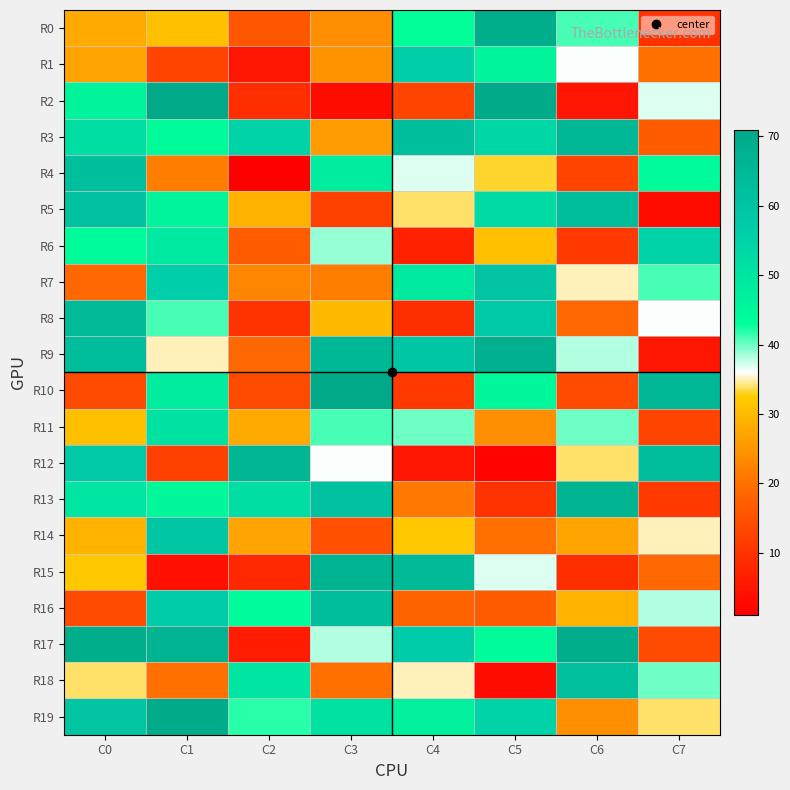

Reading left to right, extract all data points from this chart.

R0: C0=28	C1=31	C2=16	C3=24	C4=43	C5=69	C6=41	C7=10
R1: C0=27	C1=13	C2=5	C3=25	C4=56	C5=46	C6=36	C7=20
R2: C0=46	C1=71	C2=9	C3=3	C4=13	C5=70	C6=5	C7=37
R3: C0=52	C1=44	C2=55	C3=26	C4=62	C5=54	C6=65	C7=17
R4: C0=62	C1=22	C2=1	C3=48	C4=37	C5=33	C6=13	C7=44
R5: C0=61	C1=46	C2=29	C3=12	C4=34	C5=53	C6=63	C7=3
R6: C0=44	C1=49	C2=17	C3=39	C4=7	C5=31	C6=11	C7=55
R7: C0=19	C1=56	C2=23	C3=22	C4=49	C5=60	C6=35	C7=41
R8: C0=64	C1=41	C2=10	C3=30	C4=9	C5=58	C6=19	C7=36
R9: C0=63	C1=35	C2=19	C3=65	C4=59	C5=68	C6=38	C7=5
R10: C0=14	C1=48	C2=14	C3=71	C4=11	C5=45	C6=14	C7=65
R11: C0=31	C1=51	C2=28	C3=41	C4=40	C5=24	C6=40	C7=13
R12: C0=58	C1=12	C2=66	C3=36	C4=5	C5=2	C6=34	C7=63
R13: C0=50	C1=45	C2=52	C3=61	C4=21	C5=10	C6=67	C7=11
R14: C0=29	C1=59	C2=27	C3=15	C4=32	C5=20	C6=27	C7=35
R15: C0=32	C1=4	C2=8	C3=67	C4=64	C5=37	C6=9	C7=19
R16: C0=14	C1=57	C2=44	C3=63	C4=18	C5=17	C6=29	C7=38
R17: C0=69	C1=67	C2=6	C3=38	C4=57	C5=44	C6=69	C7=14
R18: C0=34	C1=20	C2=50	C3=20	C4=35	C5=3	C6=62	C7=40
R19: C0=60	C1=70	C2=42	C3=51	C4=47	C5=55	C6=24	C7=34